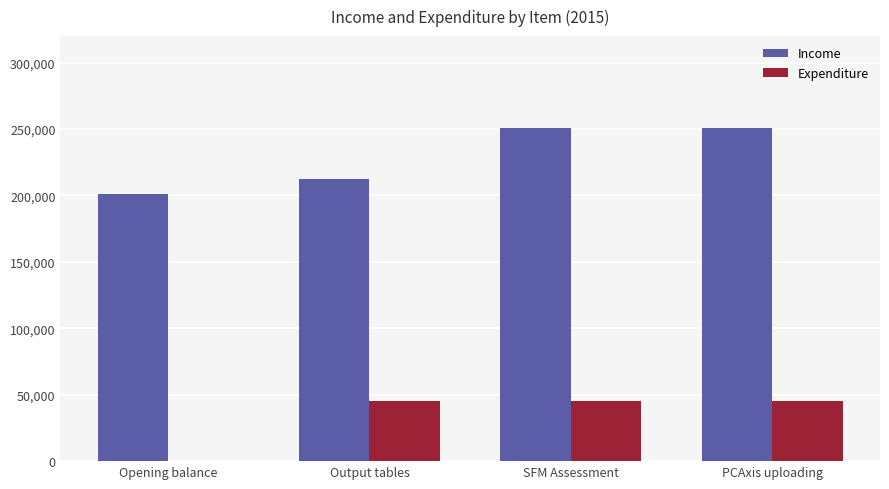

Are the bars grouped side by side (vs. stacked)?

Yes